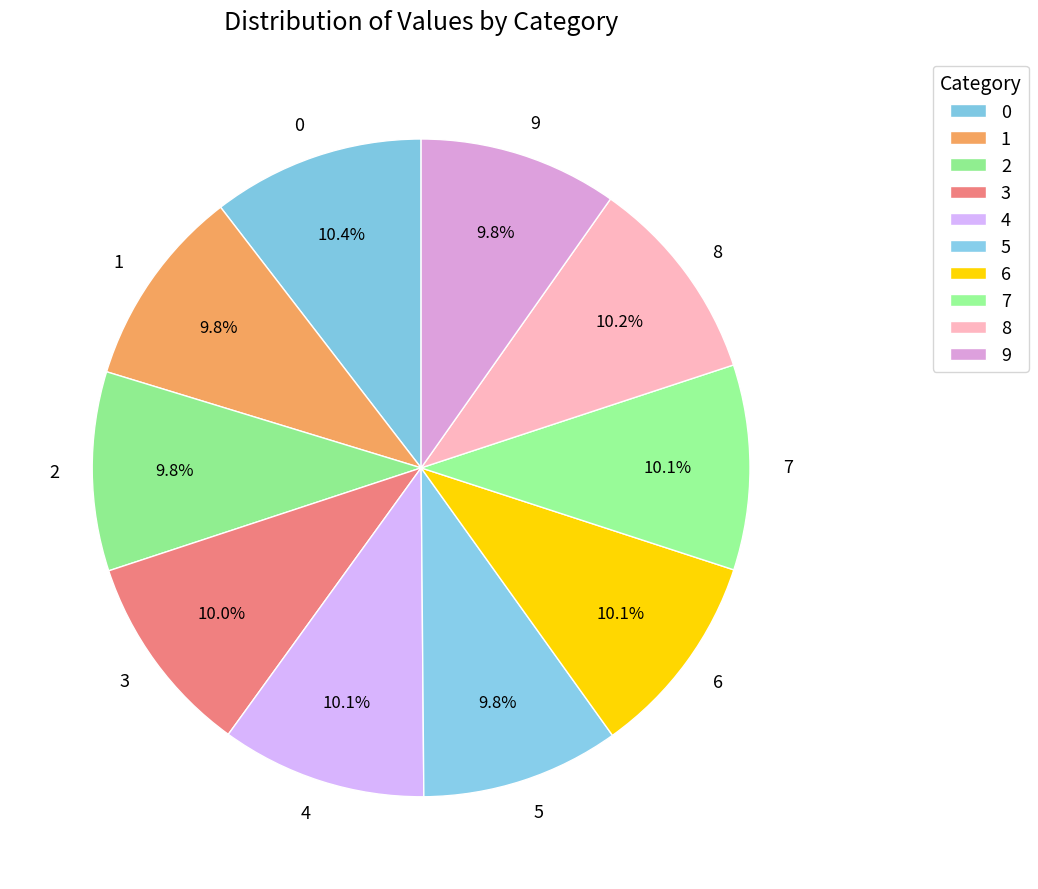

What is the ratio of the value at 9 to the value at 8?

1.0